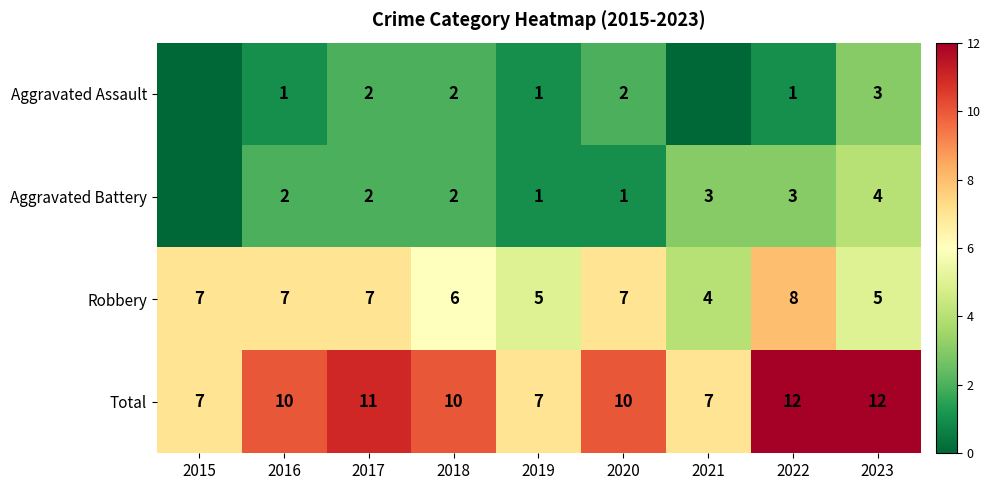

What is the difference between the maximum and minimum values in the Robbery series?

4